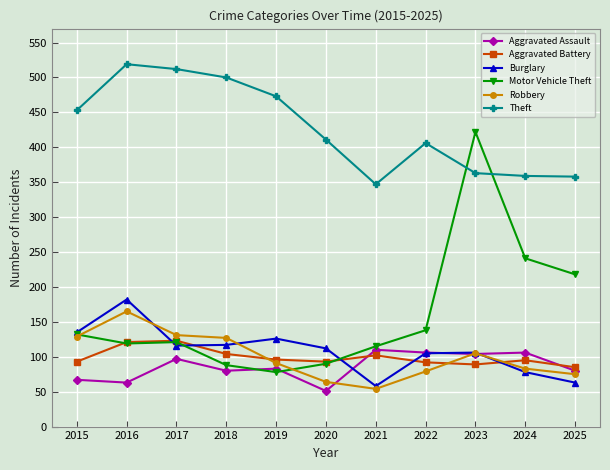

What is the value of the Theft point at the 6th from the left?

411